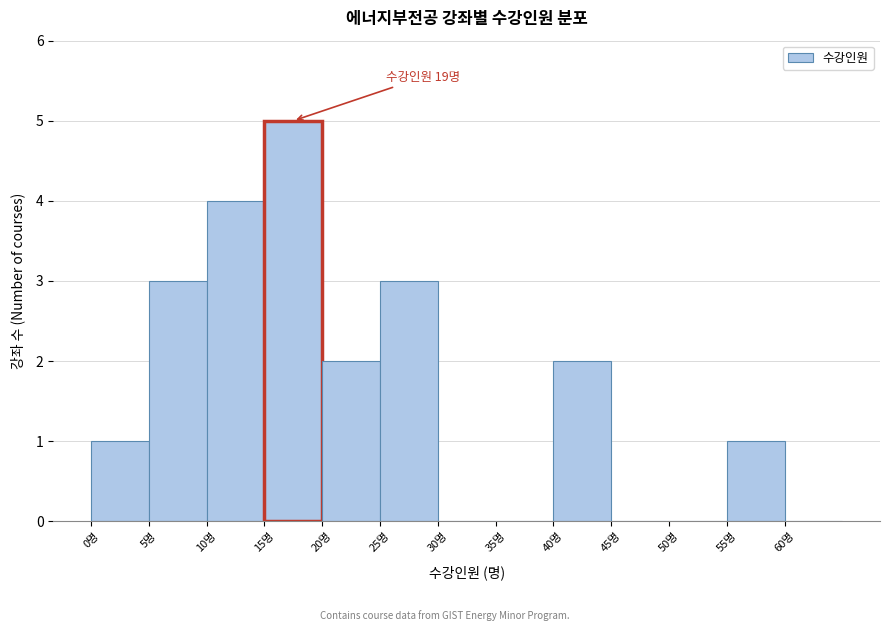

Which range on the x-axis has the tallest bar?

15 to 20